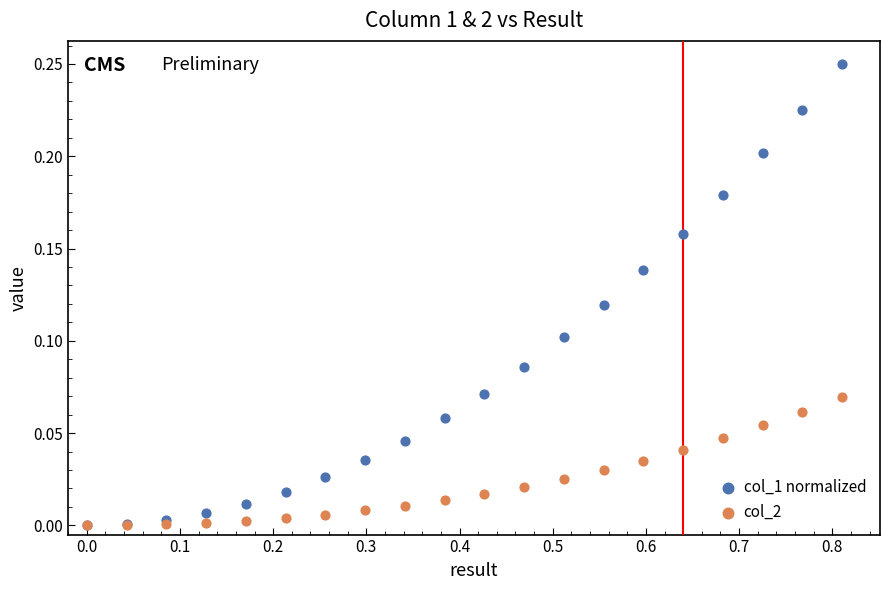

Which series contains the highest Y value?

col_1 normalized